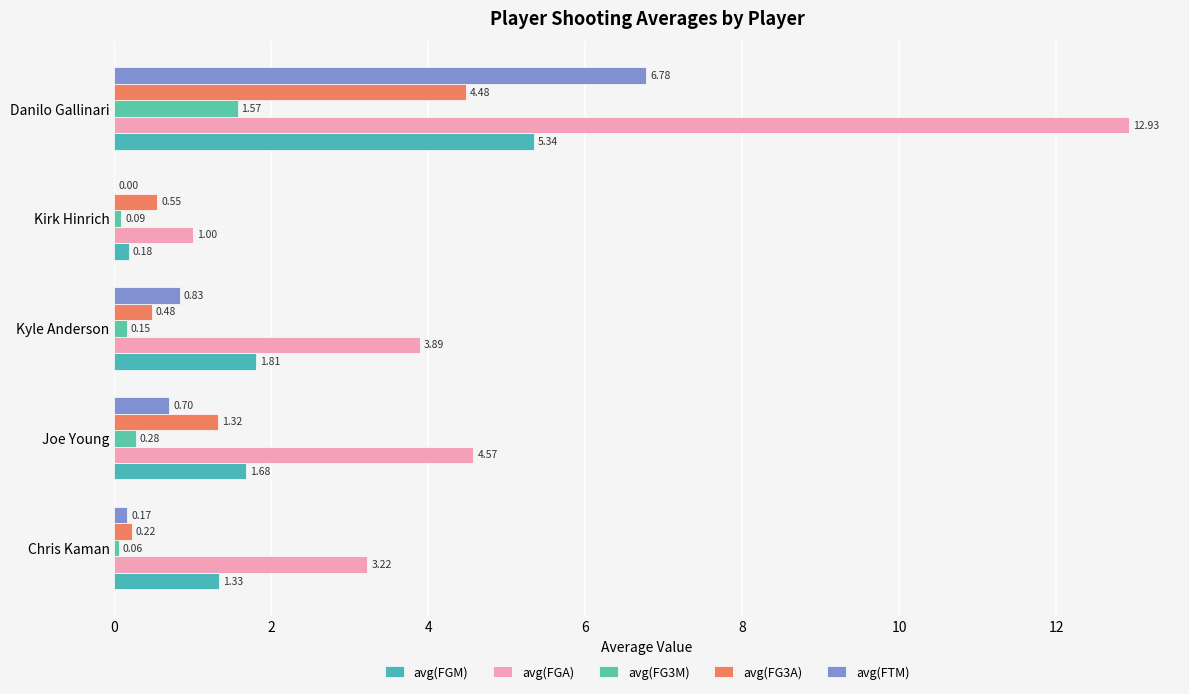

What is the average value of the avg(FG3M) series?

0.4